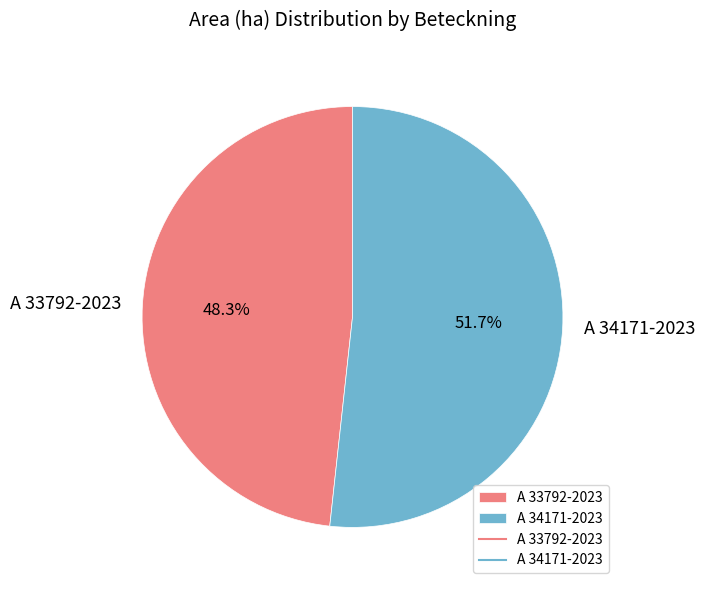

What is the largest slice in the pie chart?

A 34171-2023